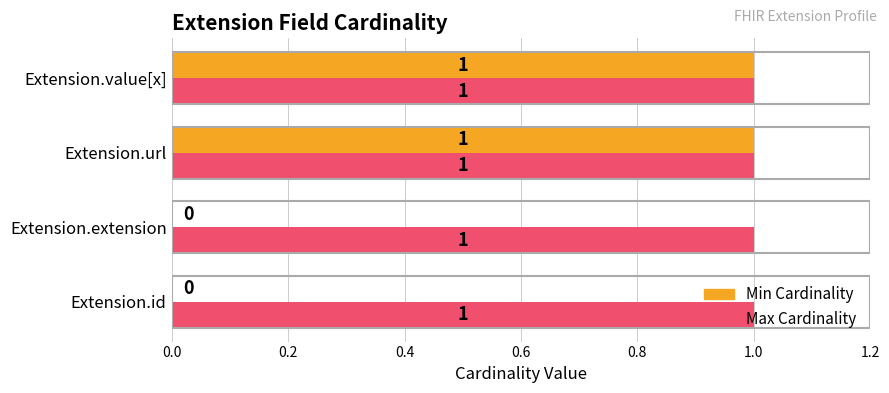

Which series changed the most between Extension.extension and Extension.url?

Min Cardinality